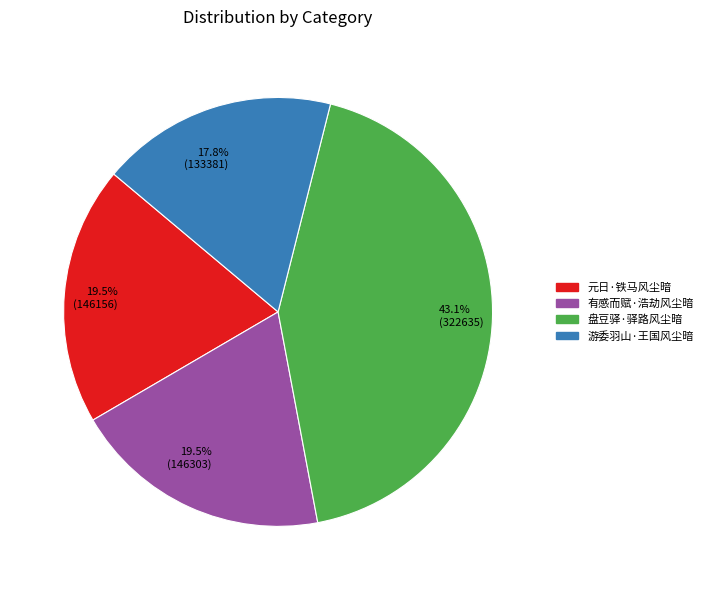

Which has a higher value, 19.5% (146156) or 17.8% (133381)?

19.5% (146156)